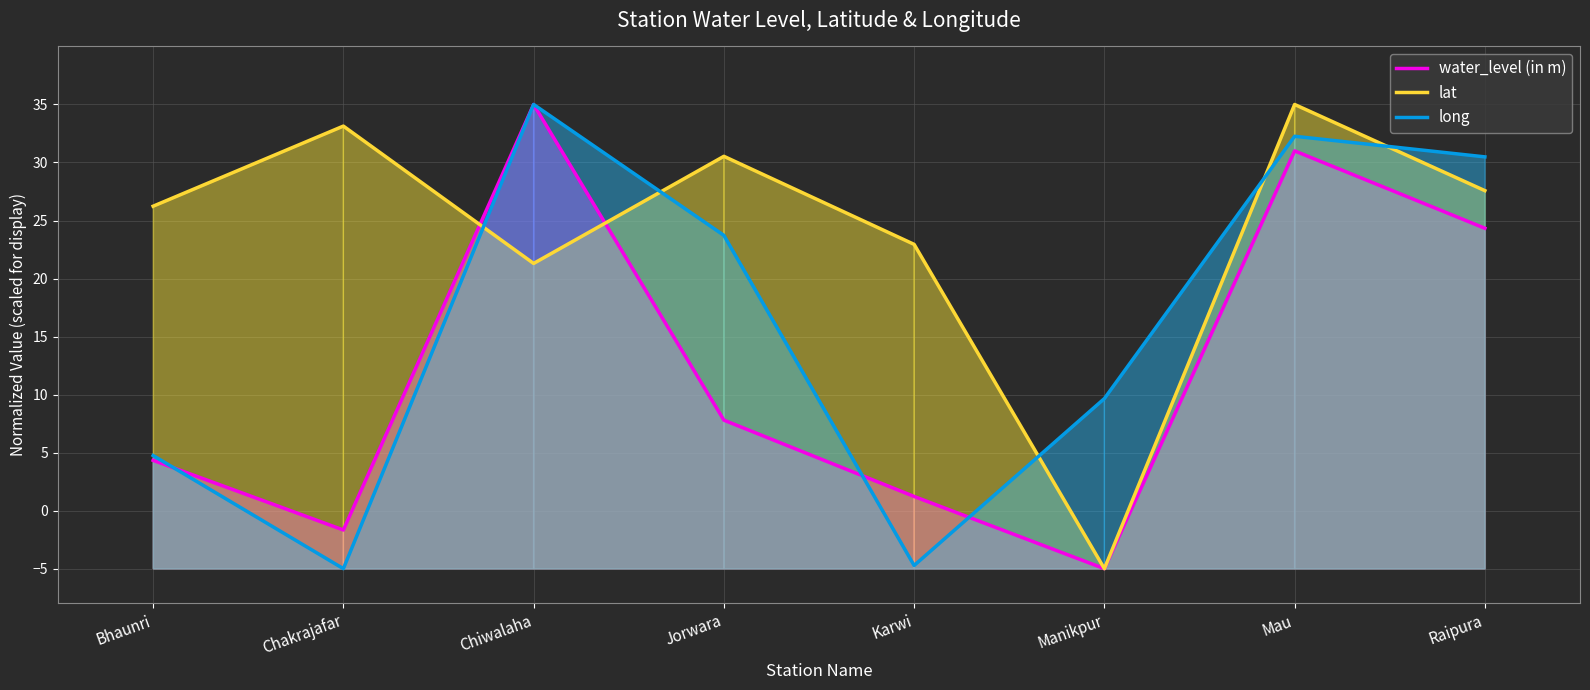

Rank the series by their maximum value, from lowest to highest.

water_level (in m), lat, long